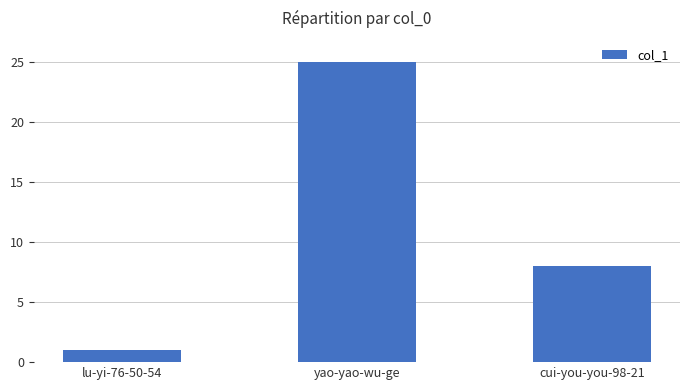

How many values are between 1 and 25?

3